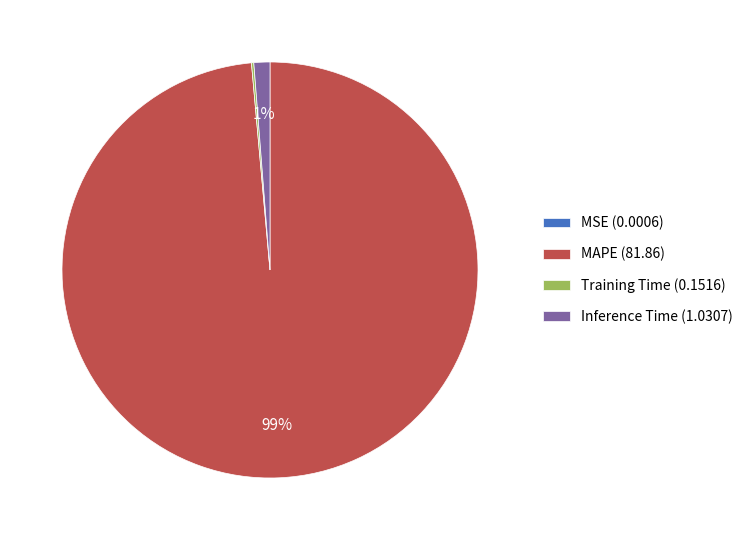

To the nearest percent, what is the difference between the largest and smallest slice percentages?

99%